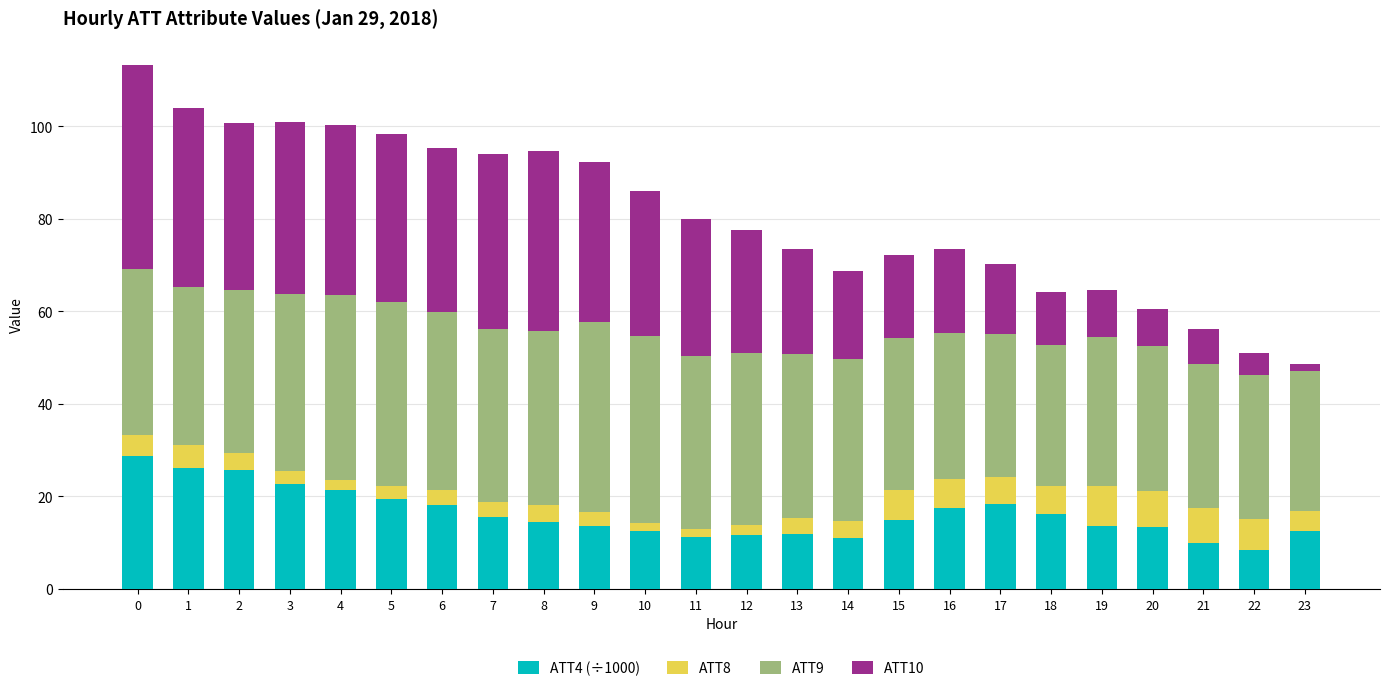

Are the bars grouped side by side (vs. stacked)?

No